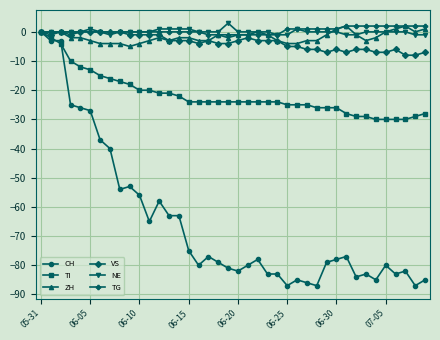

True or false: ZH has more than 1 points higher than both neighbors.

True